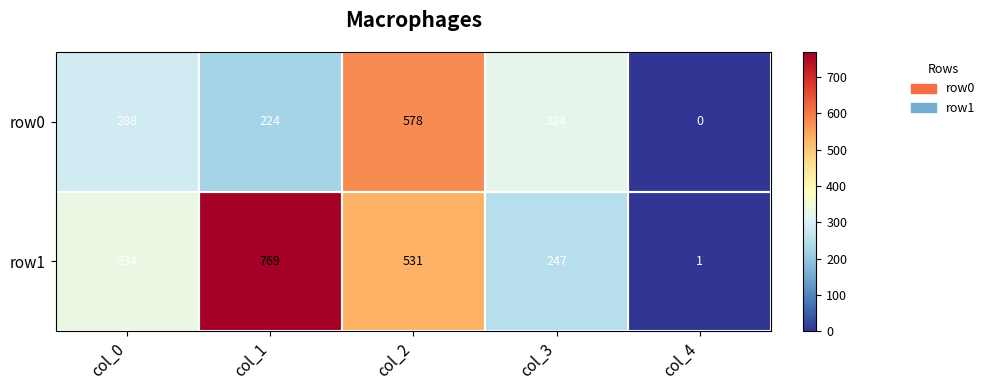

How many categories are shown in the chart?

5